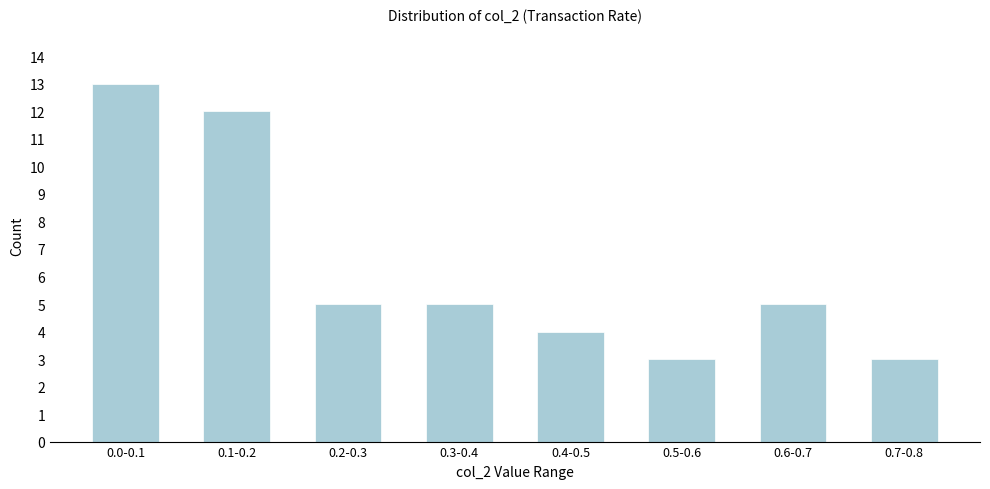

Reading left to right, list all the values displayed in this chart.

13	12	5	5	4	3	5	3